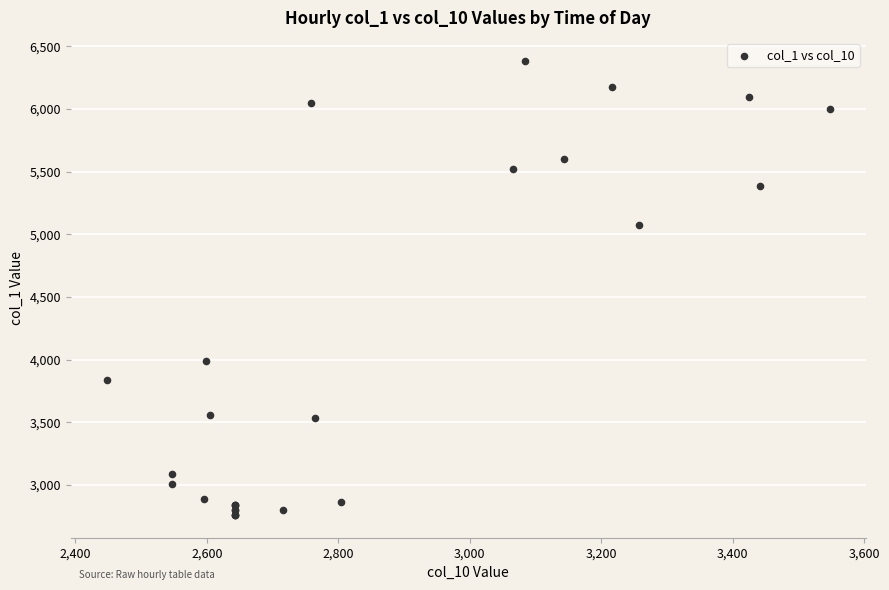

What Y value in the scatter plot is closest to 4573?

5071.6